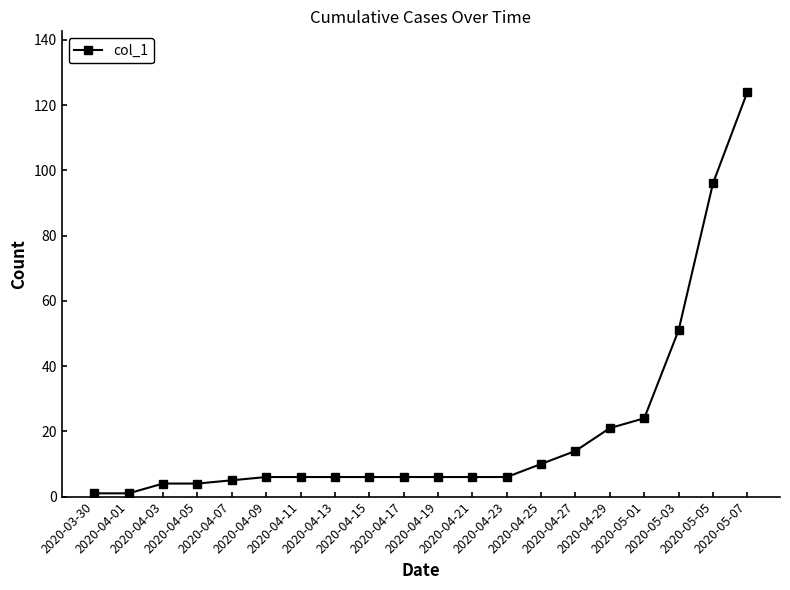

What is the difference between the maximum and minimum values?

123